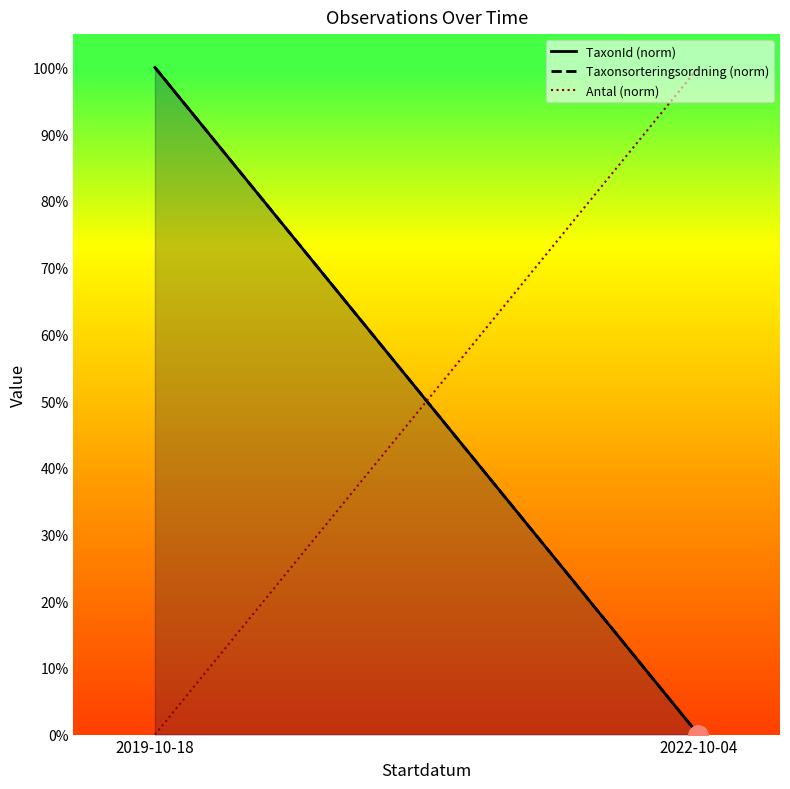

What is the total value across all series at 2019-10-18?

200